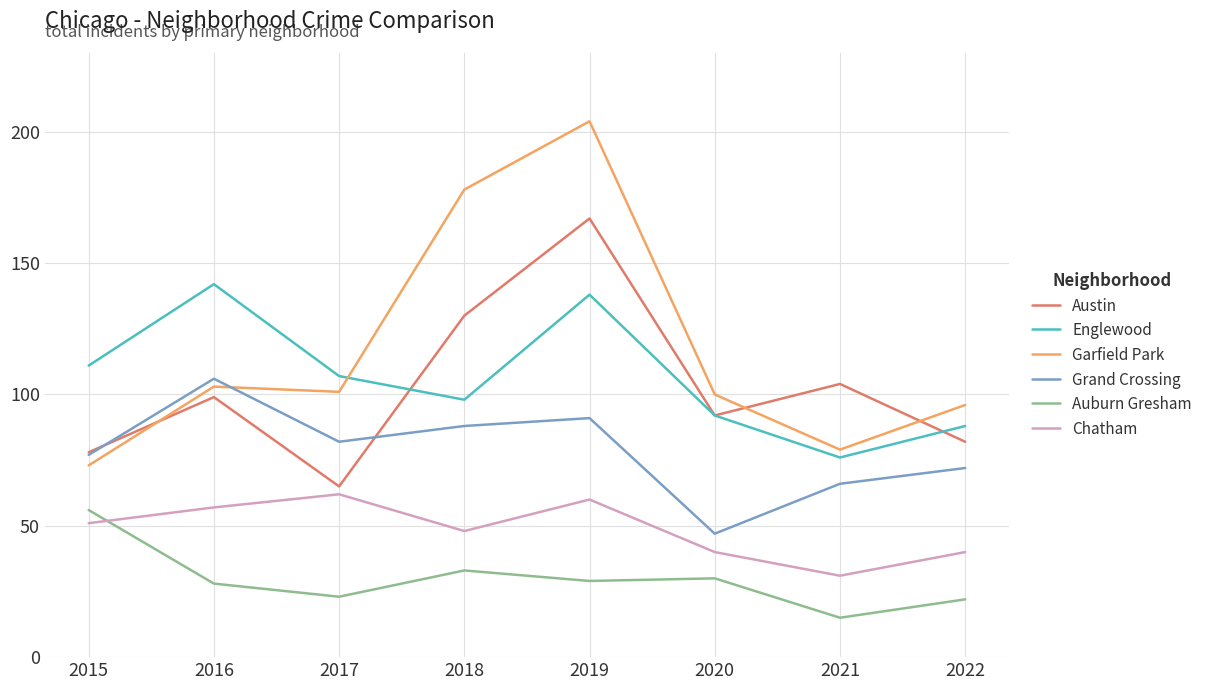

Which category has the highest value across all series?

2019